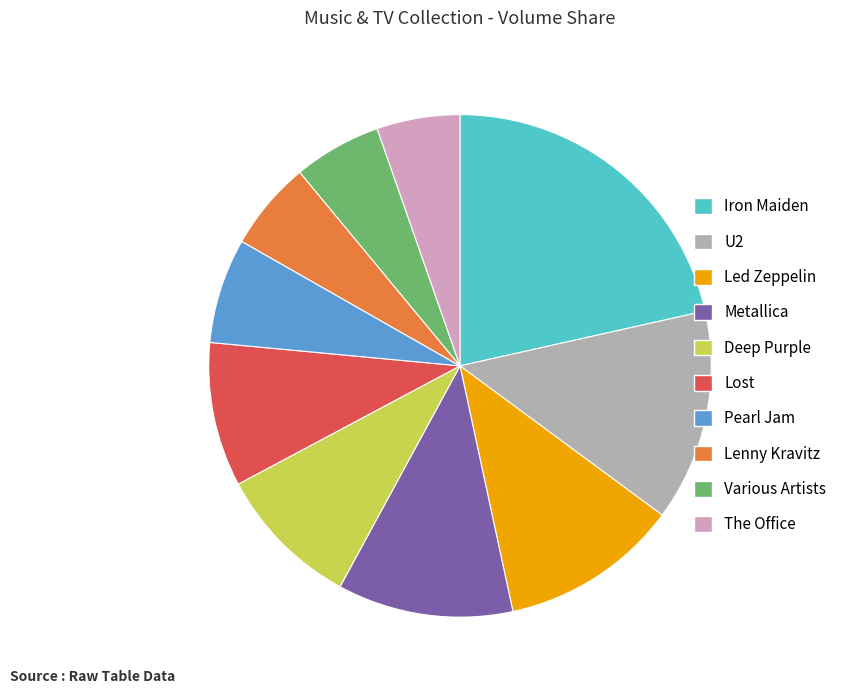

Is the sum of U2 and Metallica greater than half?

No